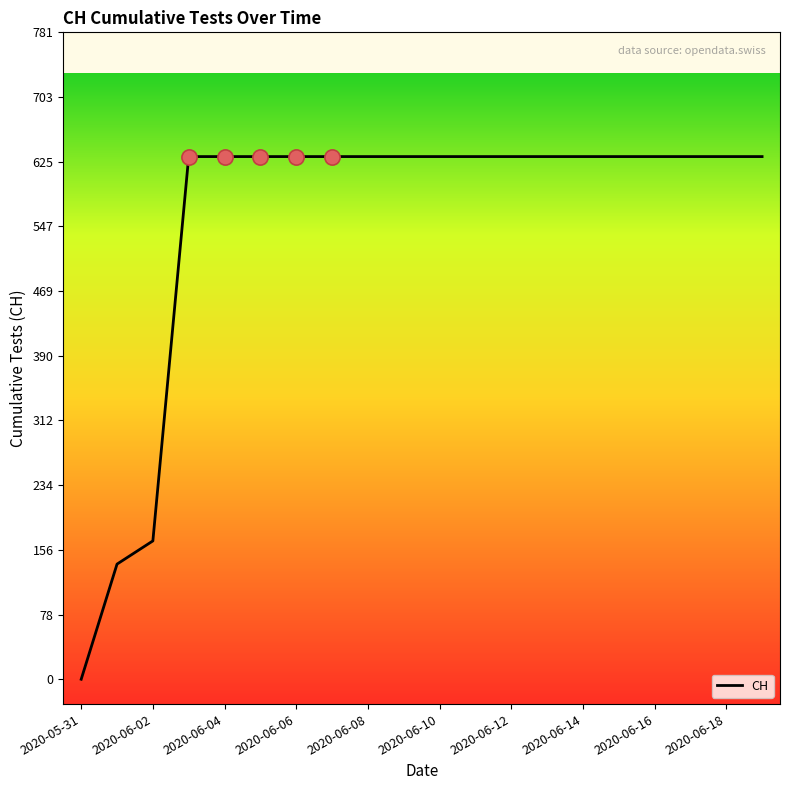

What is the difference between the maximum and minimum values?

631